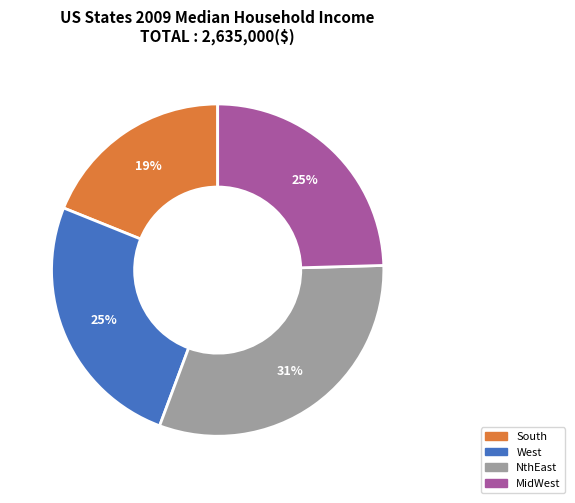

To the nearest percent, what is the difference between the largest and smallest slice percentages?

12%